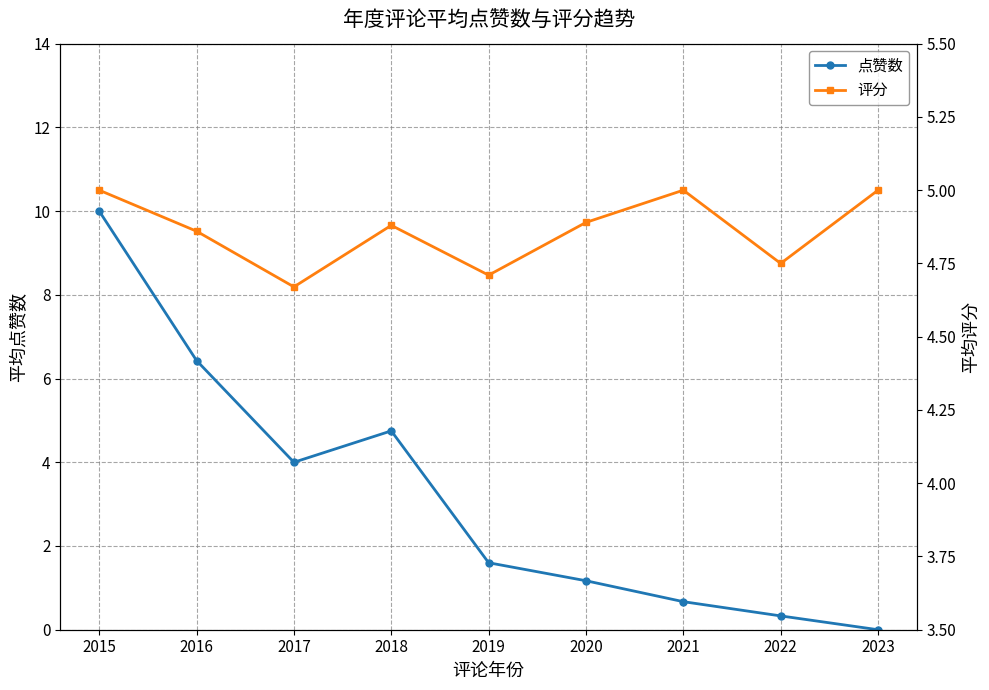

What are all the series names shown in the legend?

点赞数, 评分